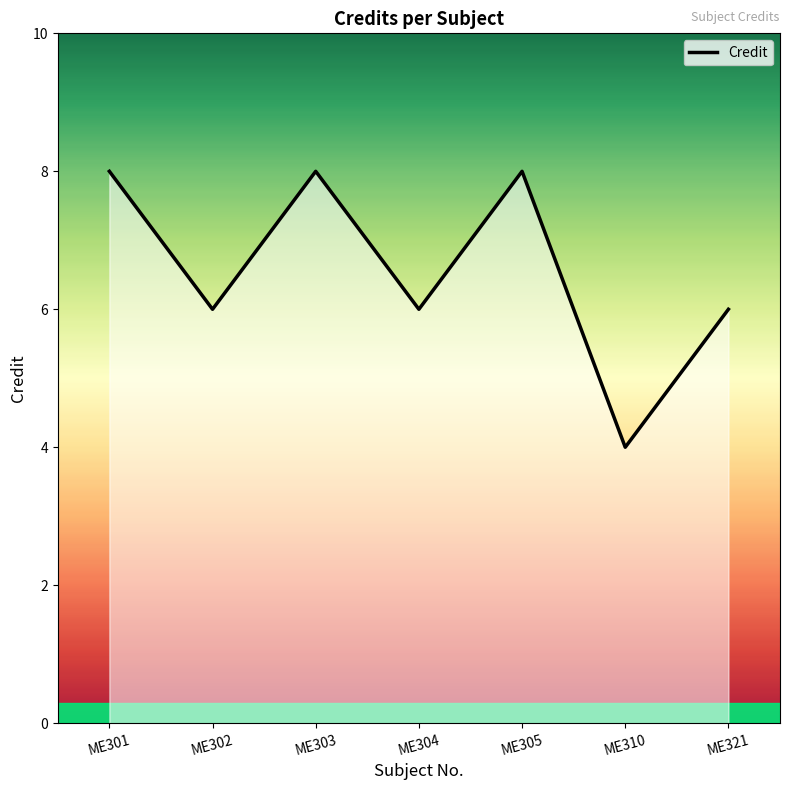

Does the chart have visible grid lines?

No